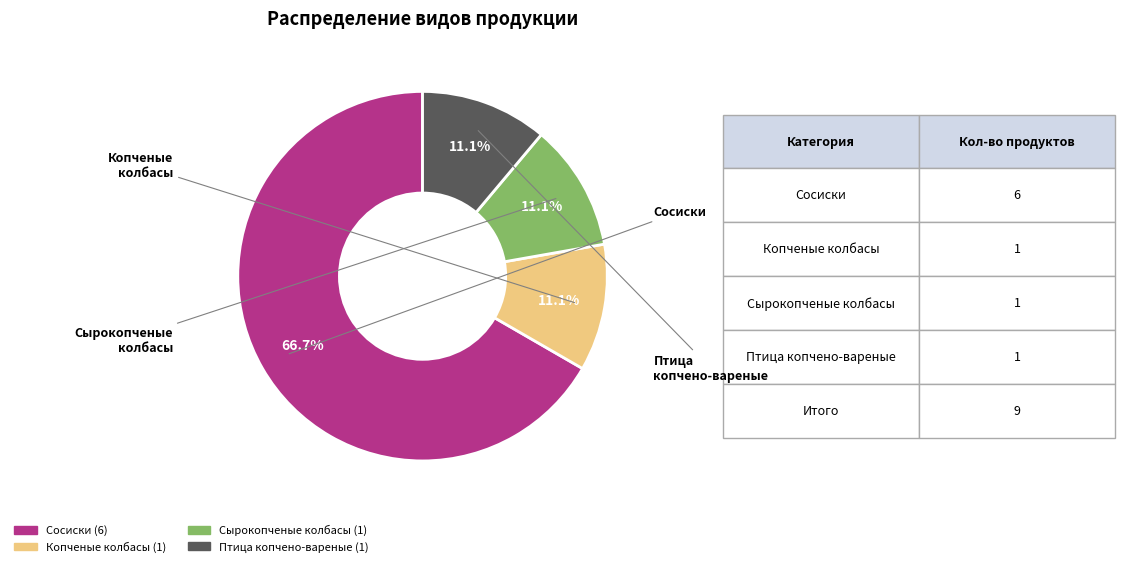

How many slices are in this pie chart?

4